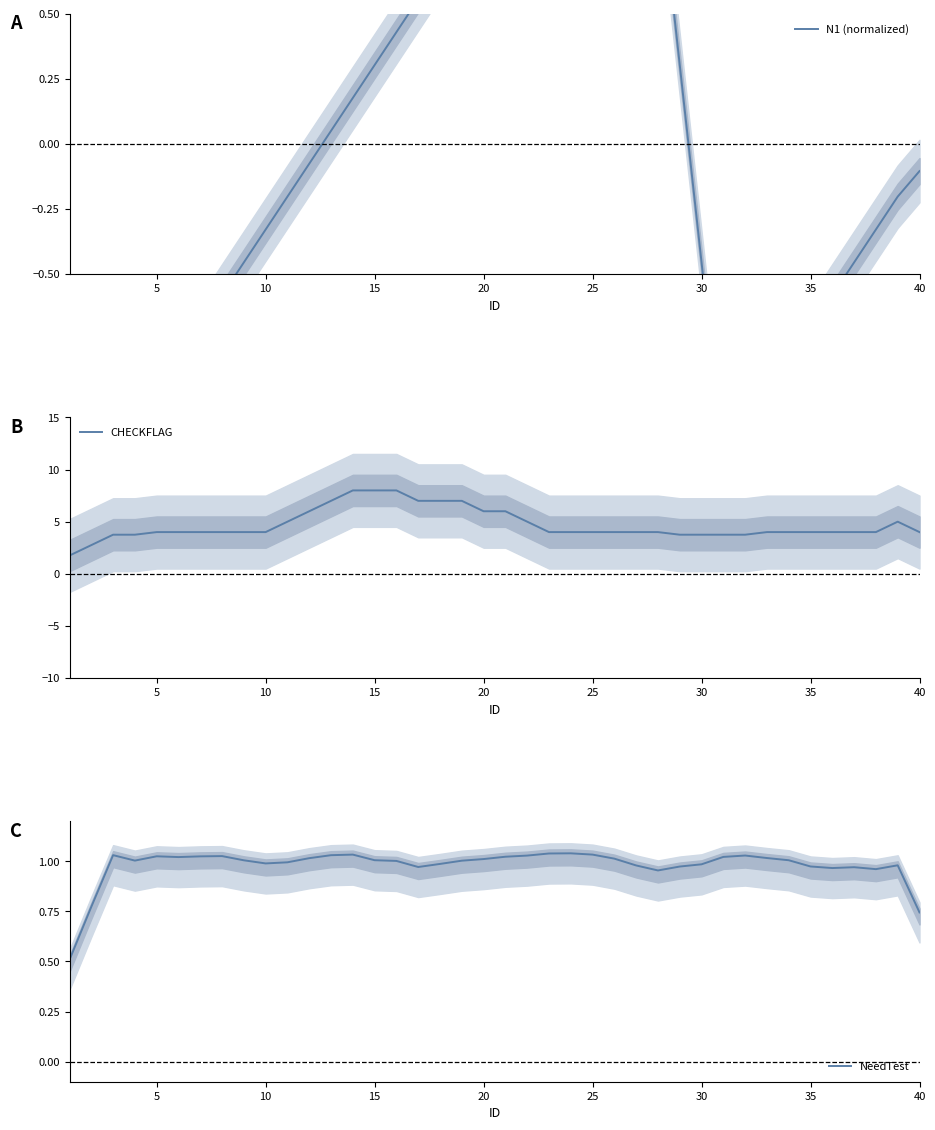

What are all the series names shown in the legend?

N1 (normalized), CHECKFLAG, NeedTest